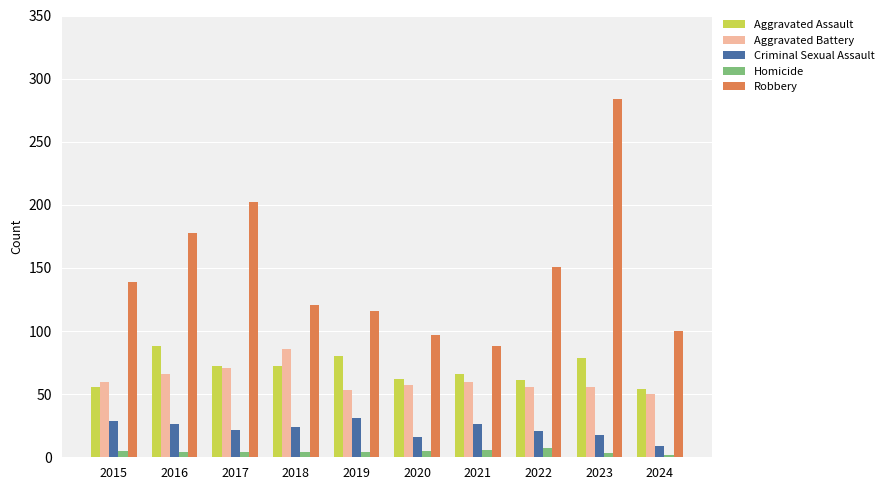

Which series changed the most between 2019 and 2022?

Robbery